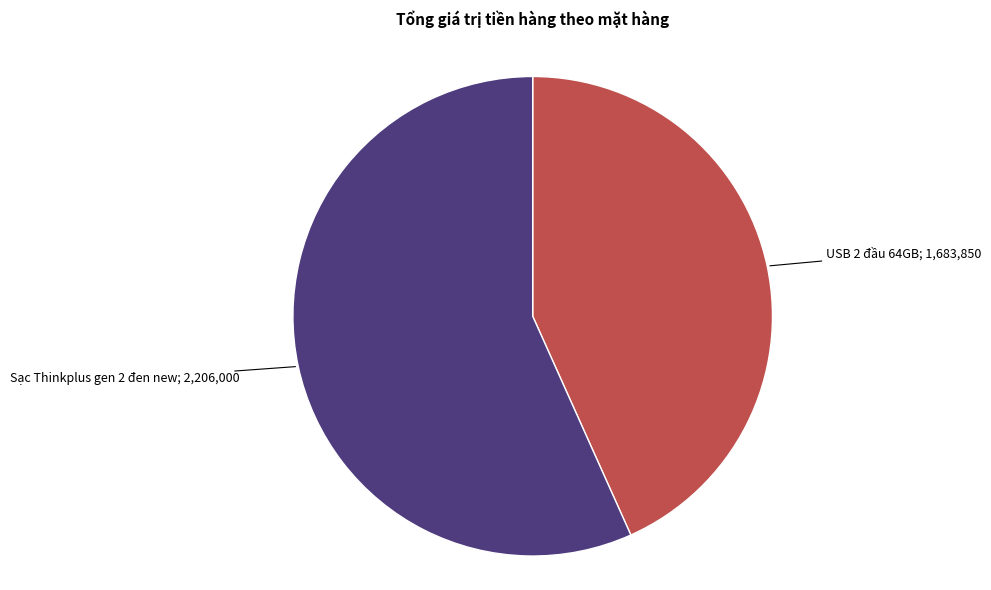

Does any single category account for the majority?

Yes